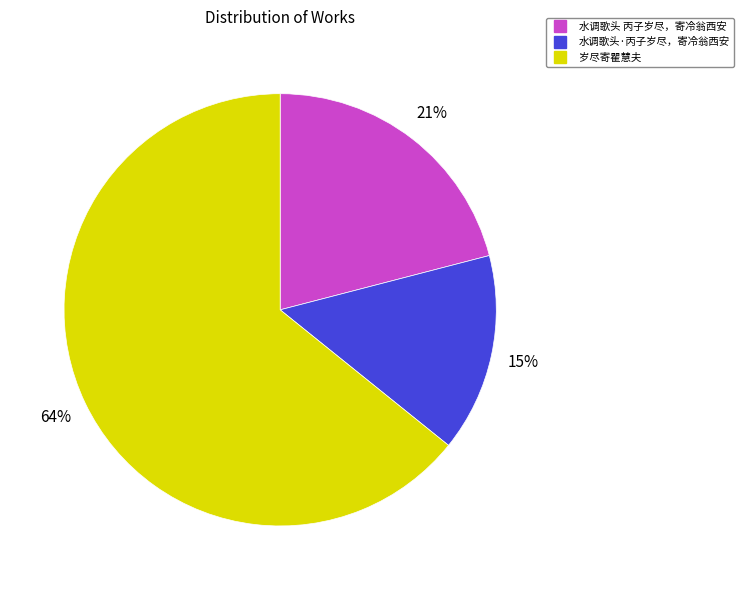

Rank the categories by value from lowest to highest.

水调歌头·丙子岁尽，寄冷翁西安, 水调歌头 丙子岁尽，寄冷翁西安, 岁尽寄瞿慧夫